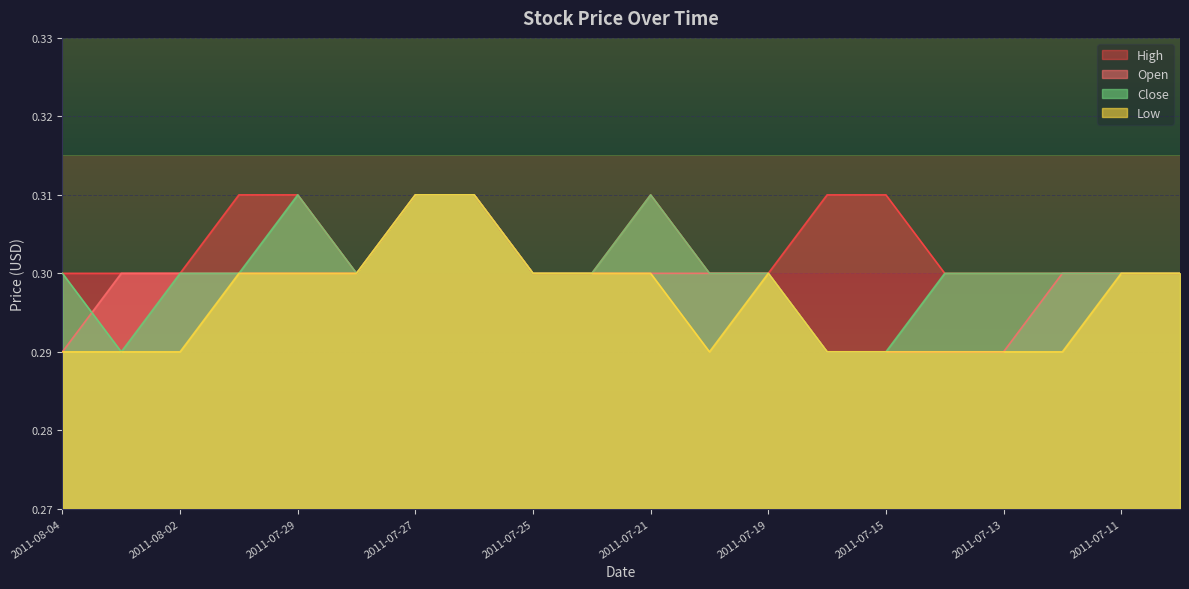

What is the average value of the High series?

0.3